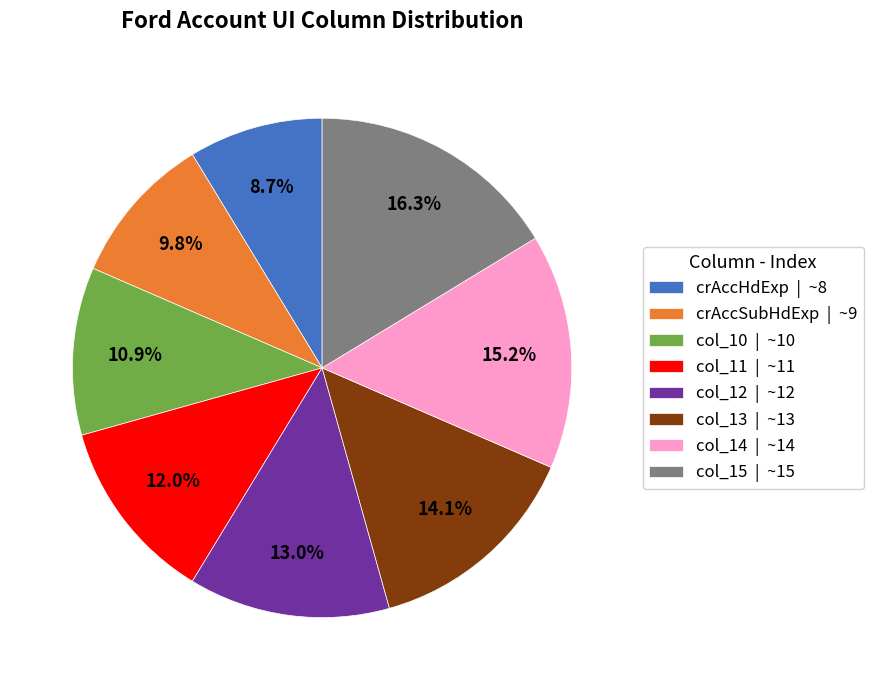

Is there a majority slice in this chart?

No